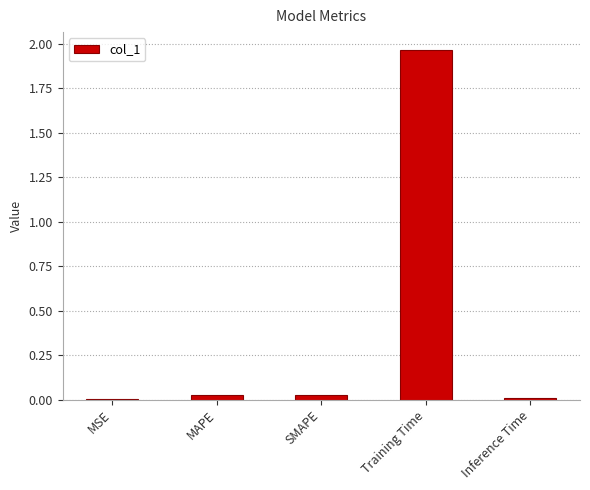

Which has a higher value, Training Time or MSE?

Training Time